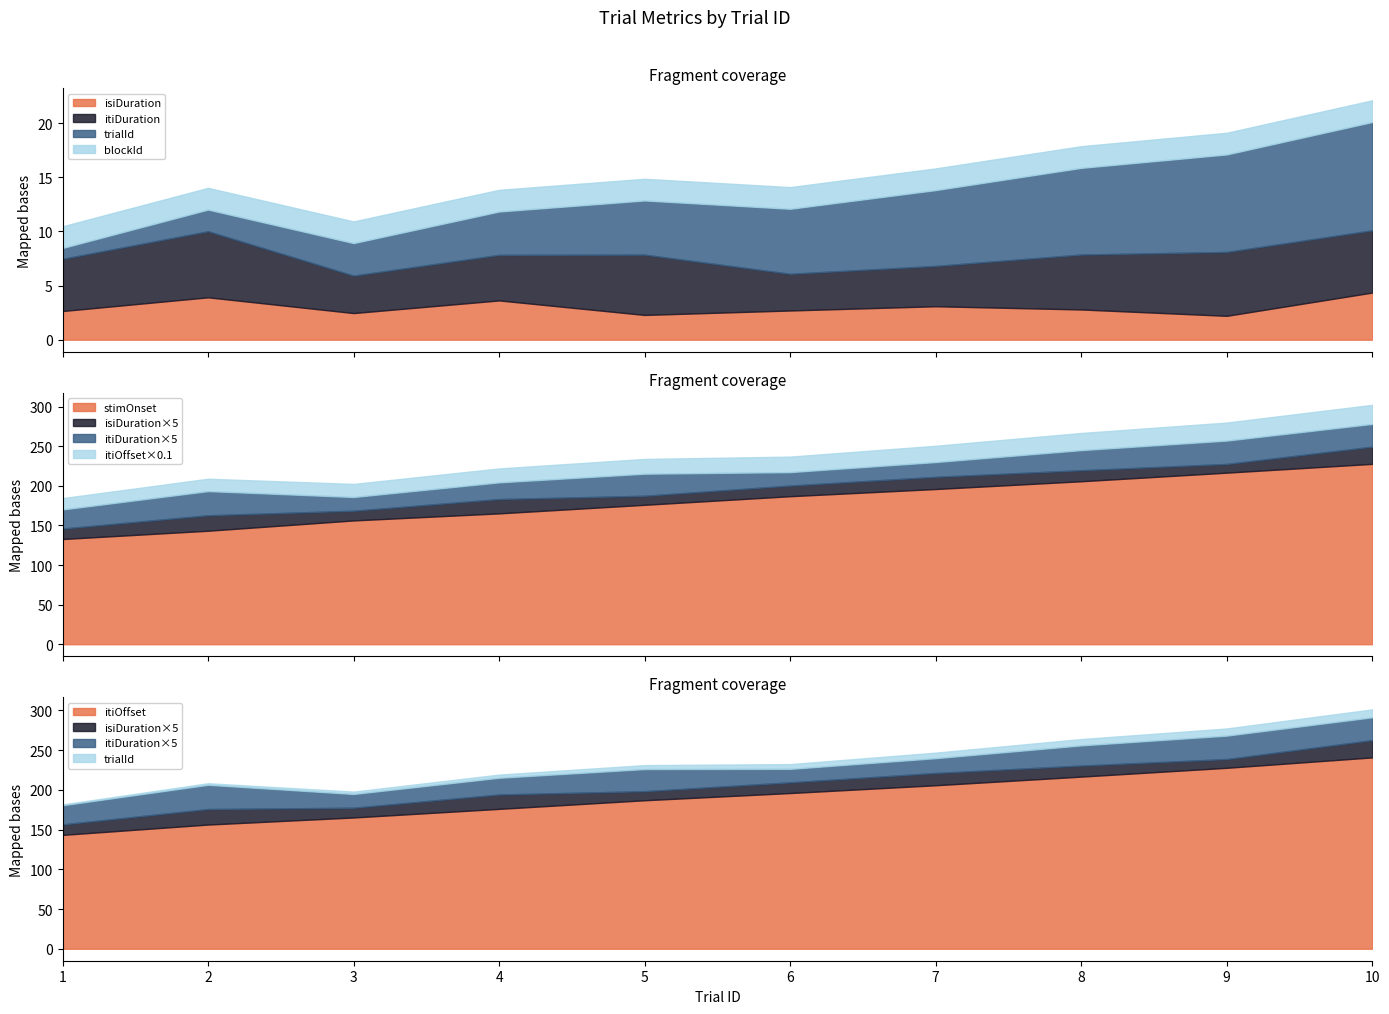

At which category is the sum across all series the highest?

10